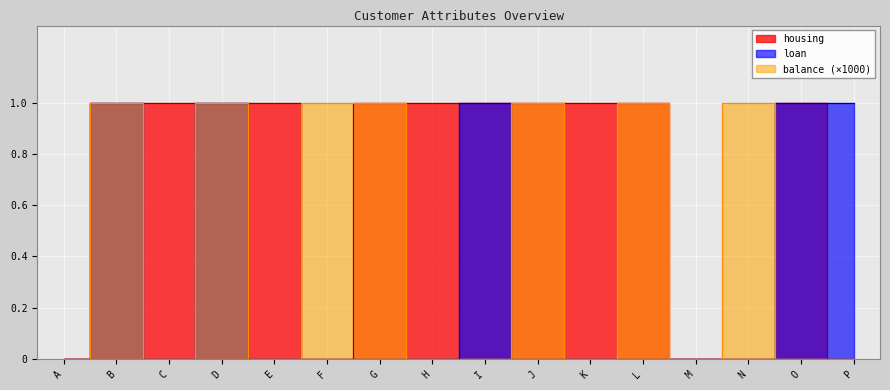

The loan series shows -1 at N. True or false?

False